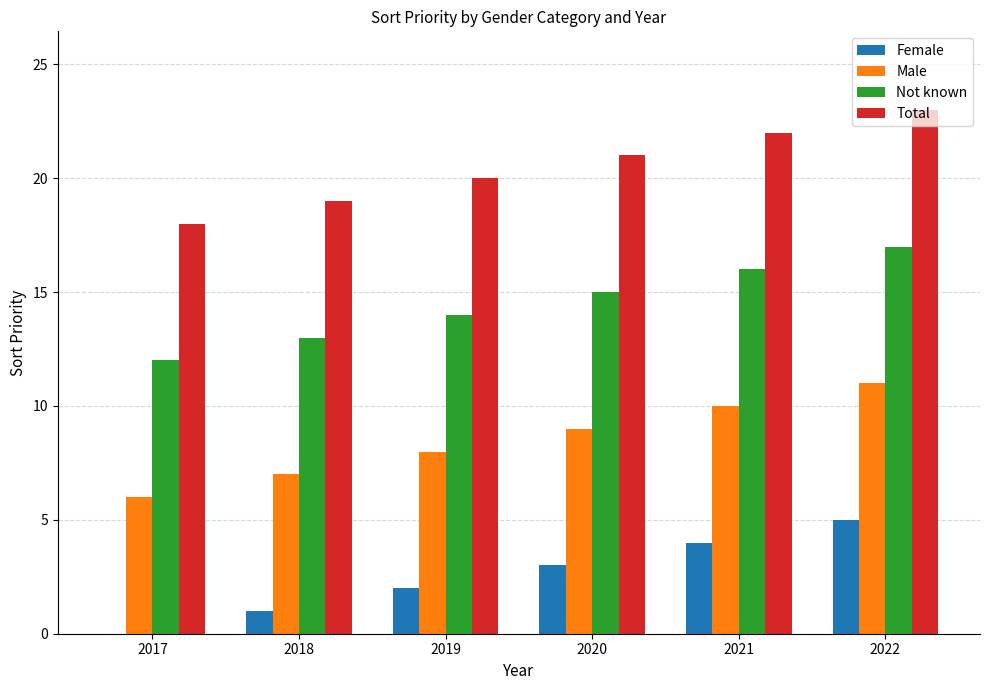

What is the maximum value shown in the chart?

23